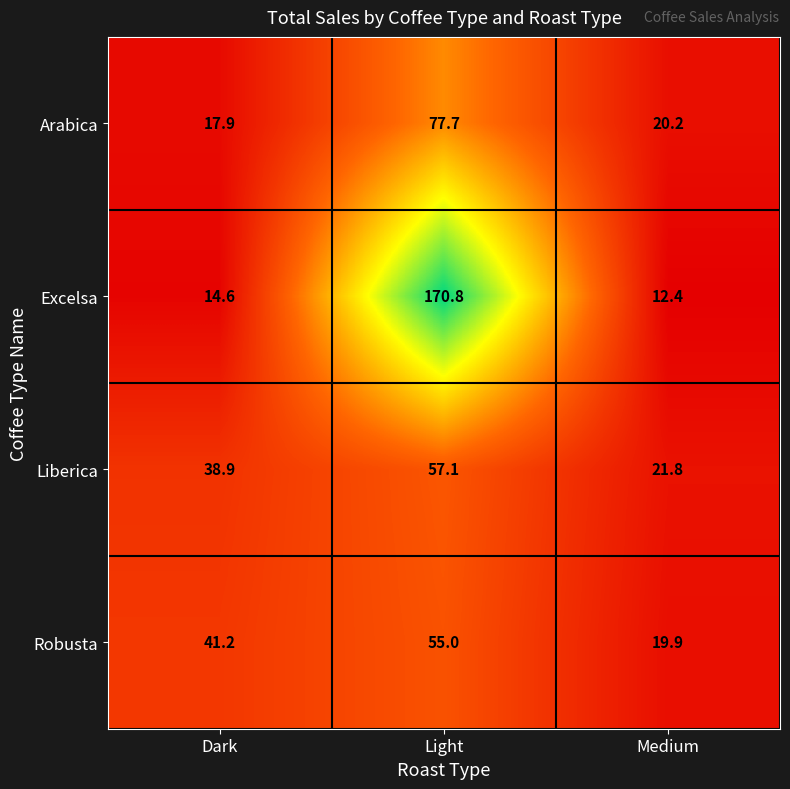

What is the difference between the Liberica values at Dark and Medium?

17.1